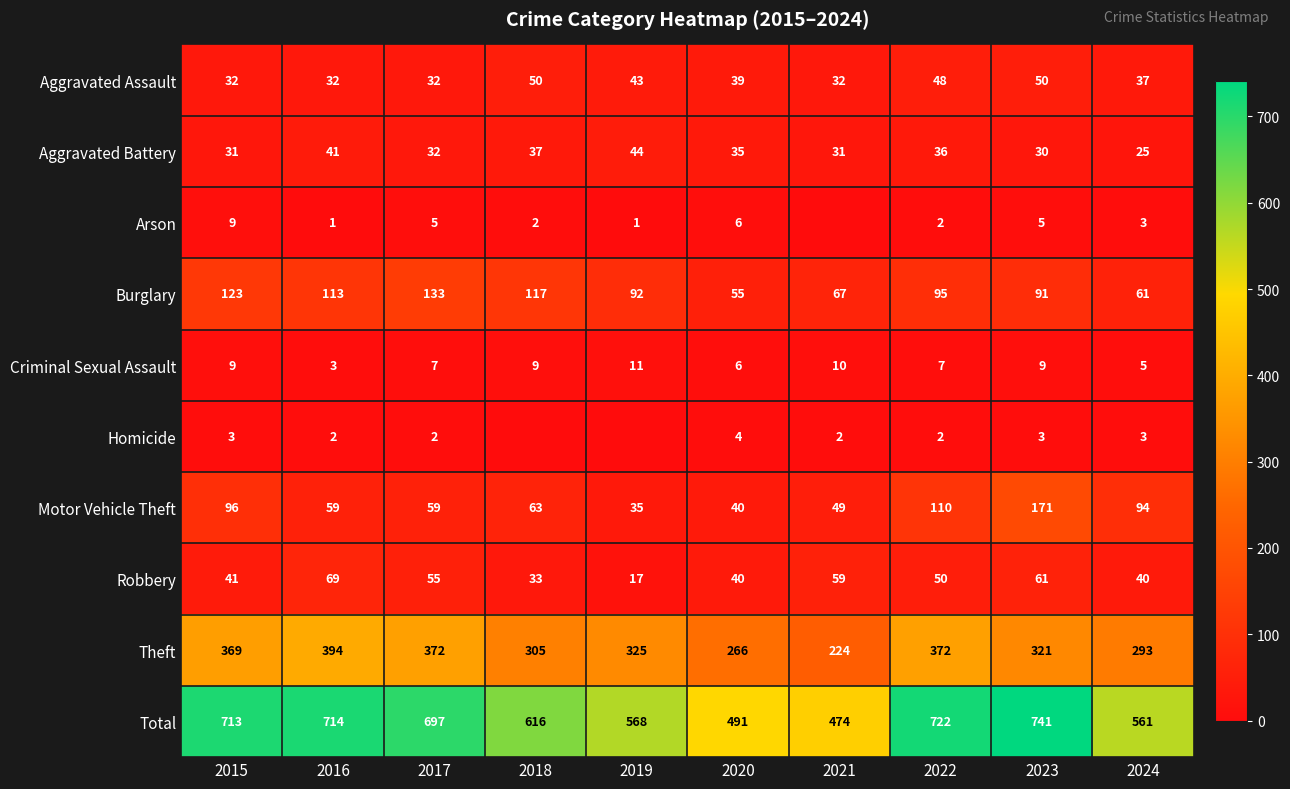

Is the value of Theft at 2024 greater than the value of Arson at 2023?

Yes